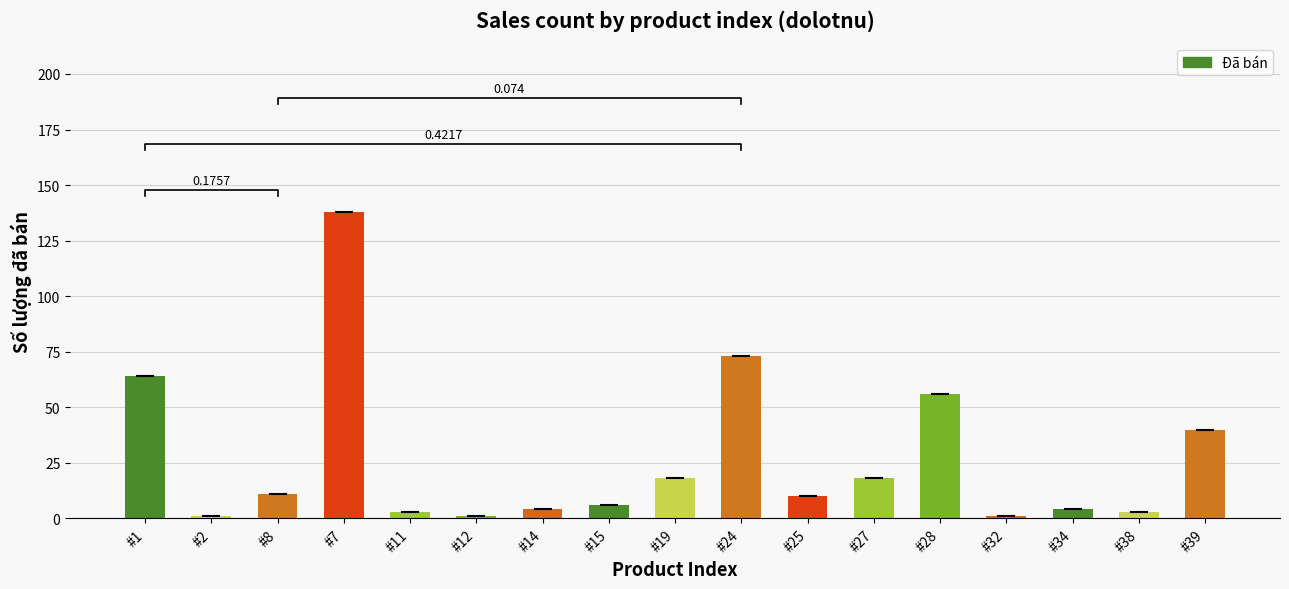

What is the difference between the maximum and minimum values?

137